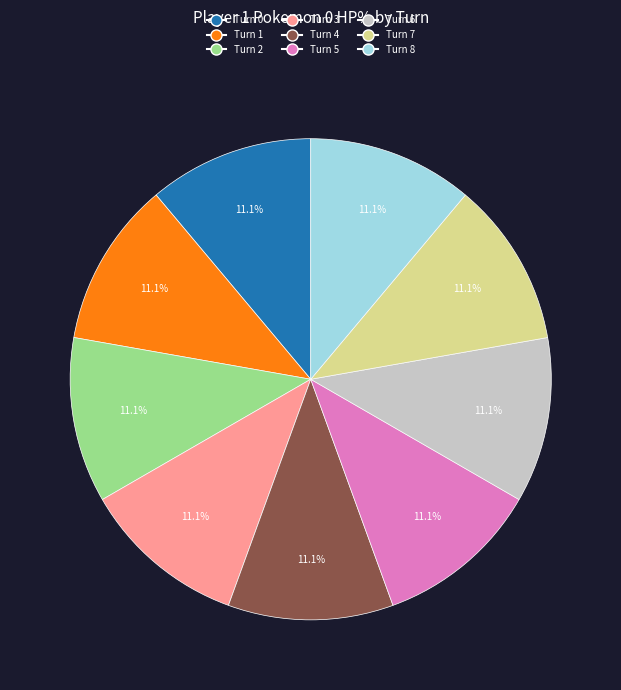

Is there any slice that represents more than half of the pie?

No